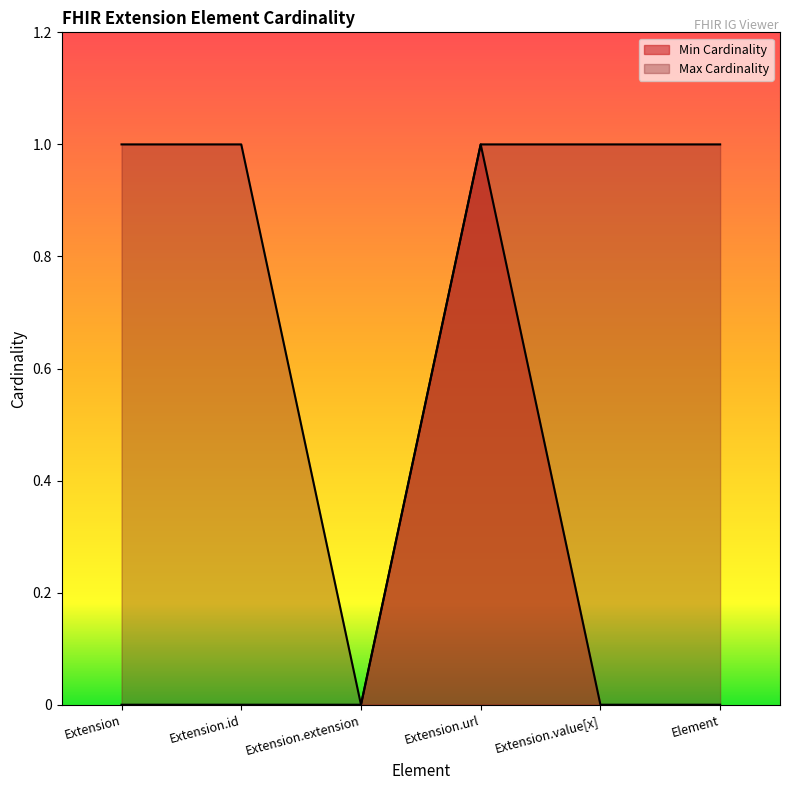

What is the difference between the maximum and second lowest values in the Min Cardinality series?

1